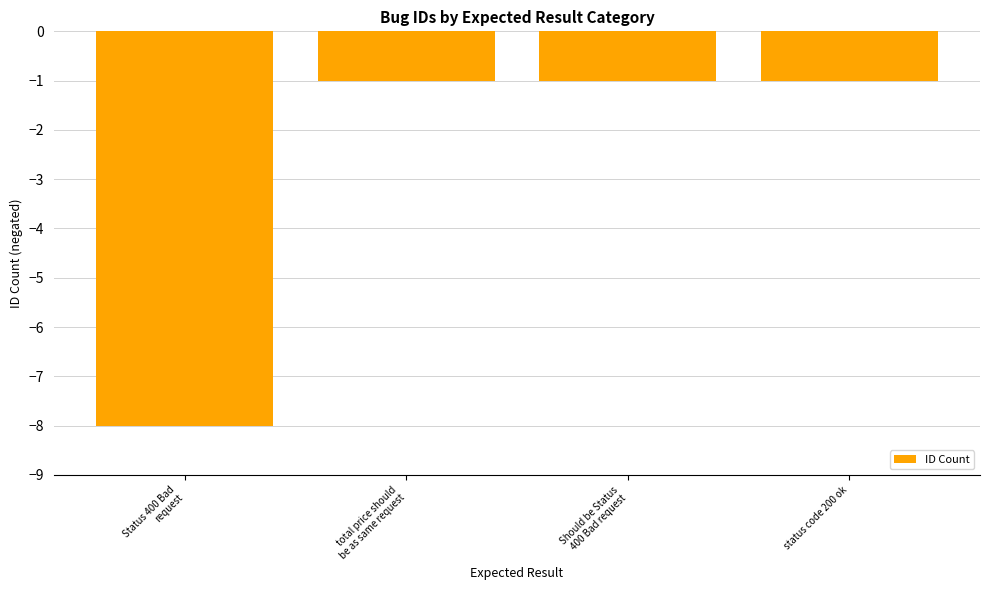

Count the values in the range -1 to 0.

3